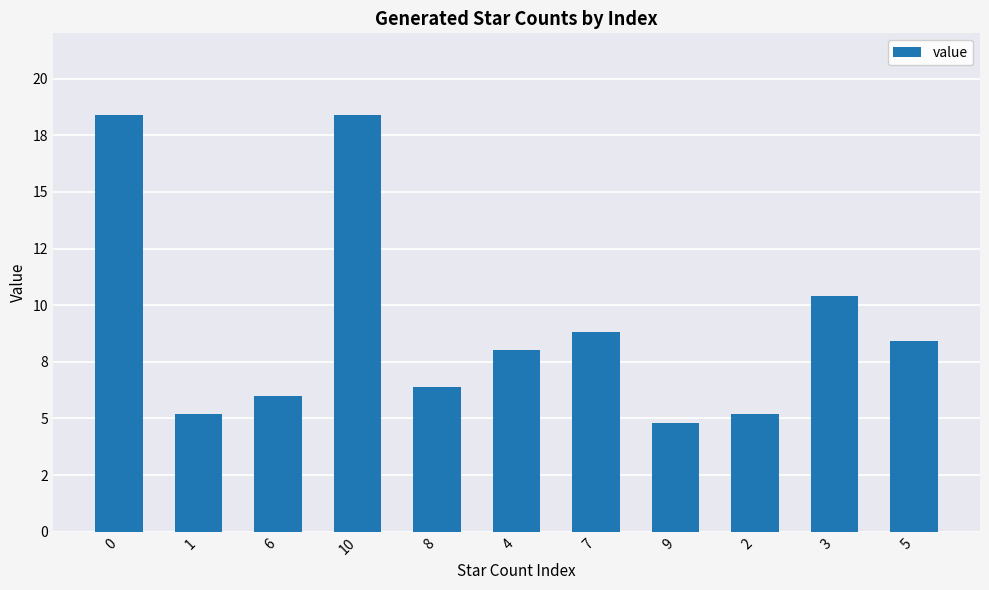

Are the bars horizontal?

No